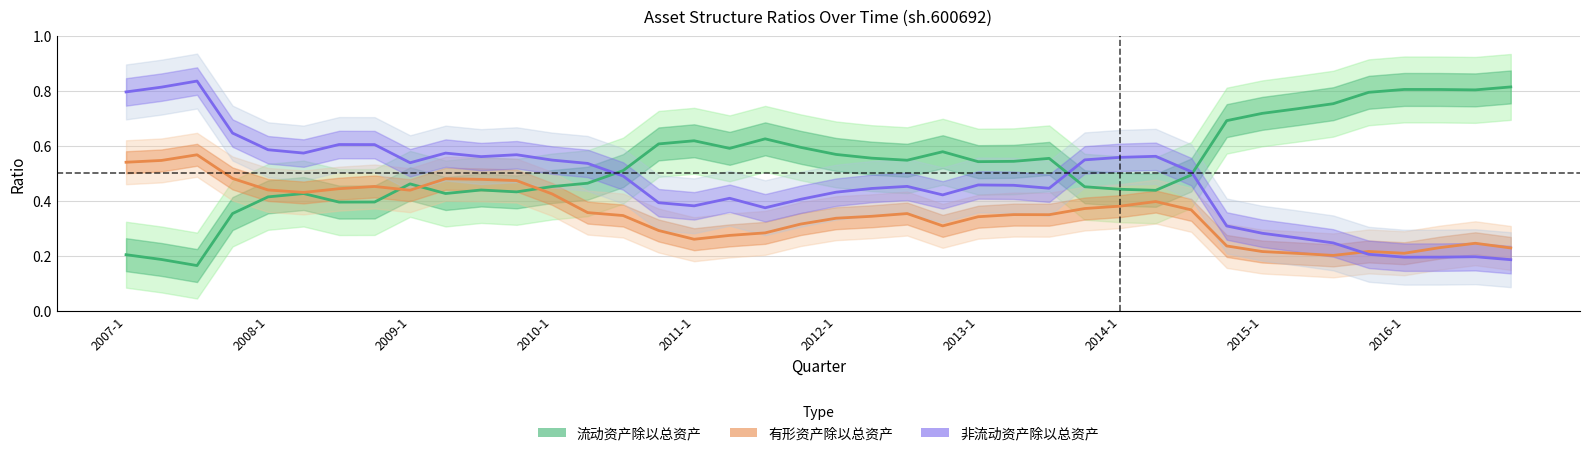

At which category does the chart reach its peak across all series?

2007-3